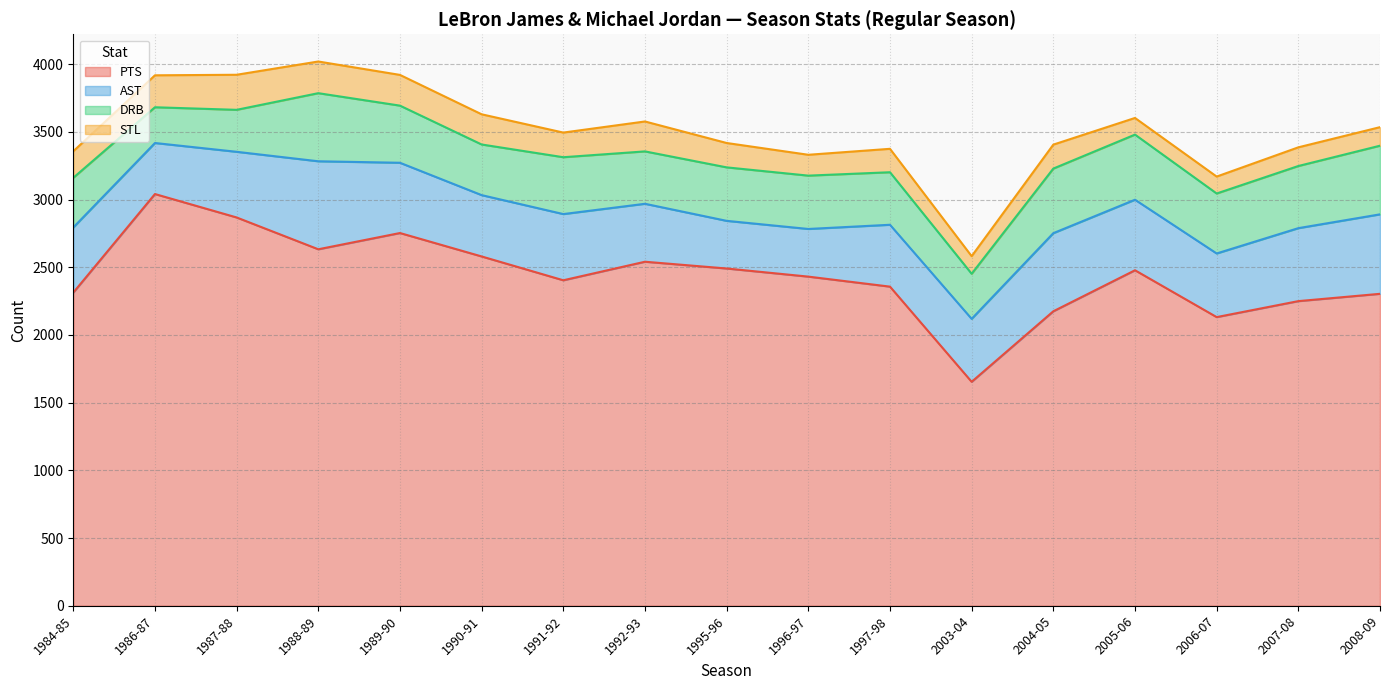

Between 1987-88 and 1996-97, which series saw the biggest shift?

PTS